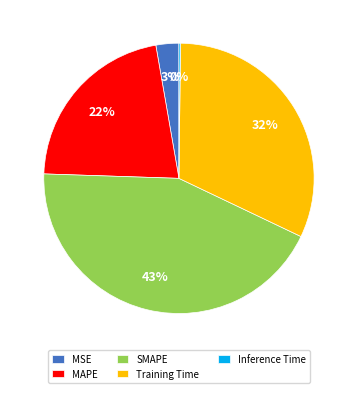

Which category has the biggest portion of the pie?

SMAPE